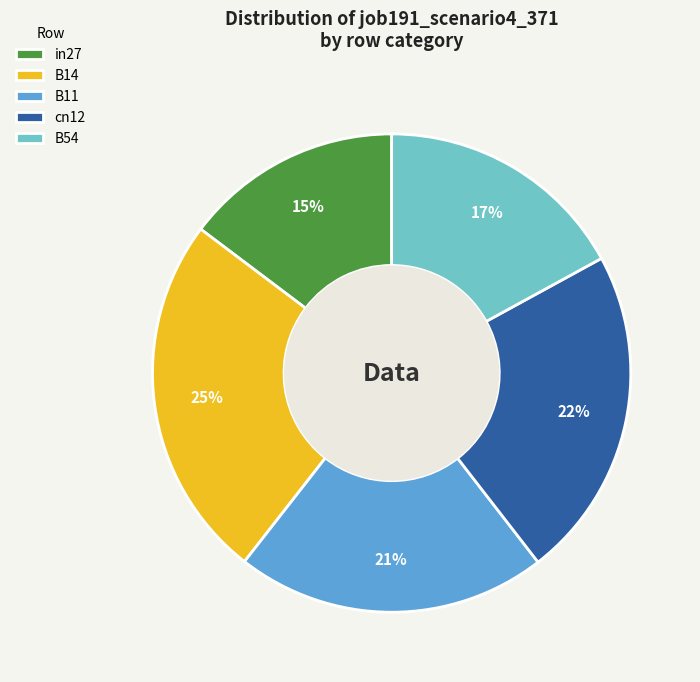

Rank the categories by value from highest to lowest.

B14, cn12, B11, B54, in27